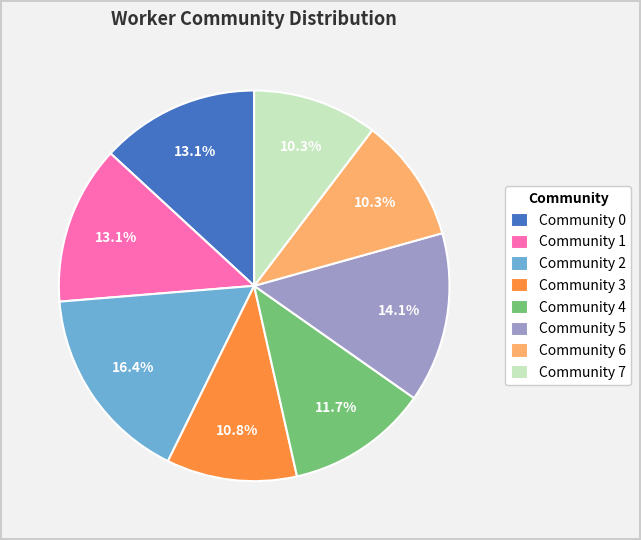

Is there any slice that represents more than half of the pie?

No